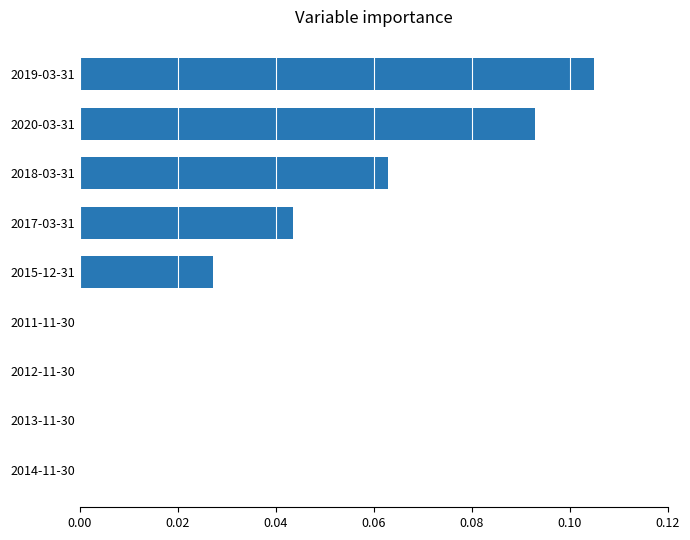

How many data points does each series have?

9